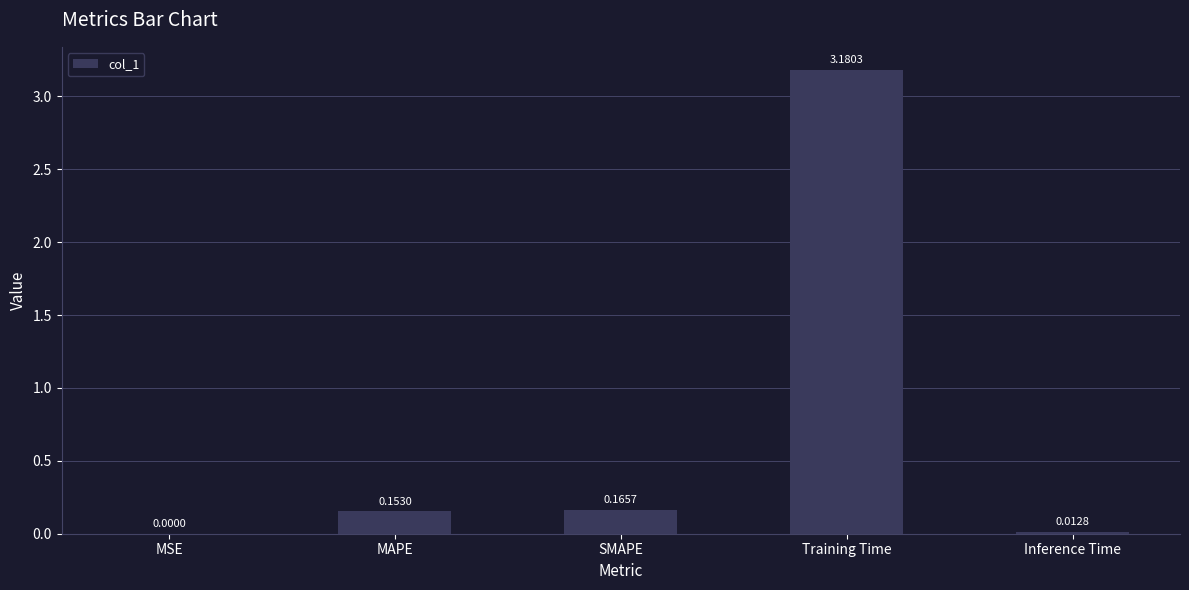

At which label is the value closest to 1?

SMAPE